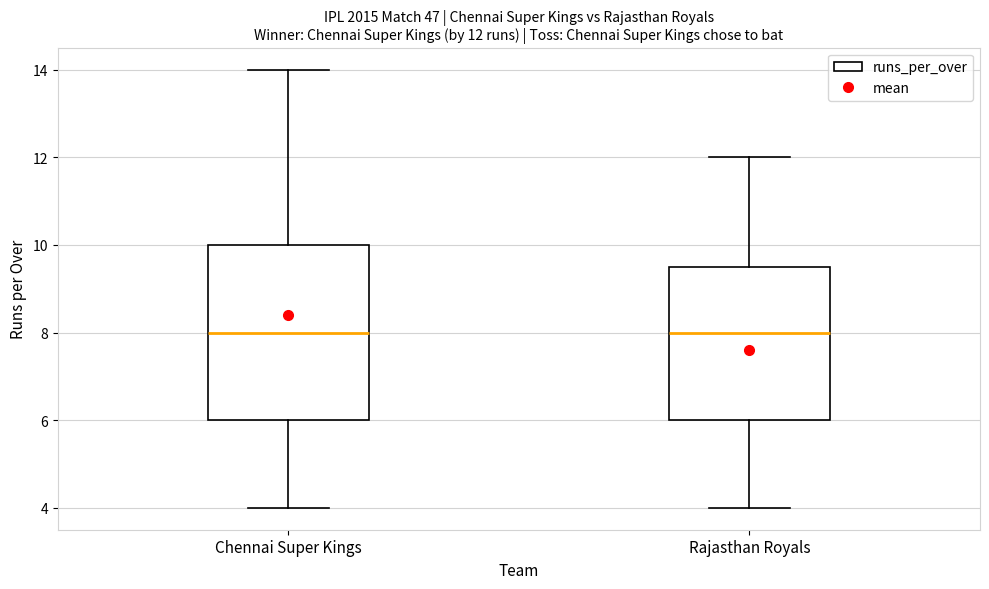

Comparing the boxes themselves (not the whiskers), which one is the tallest?

Chennai Super Kings